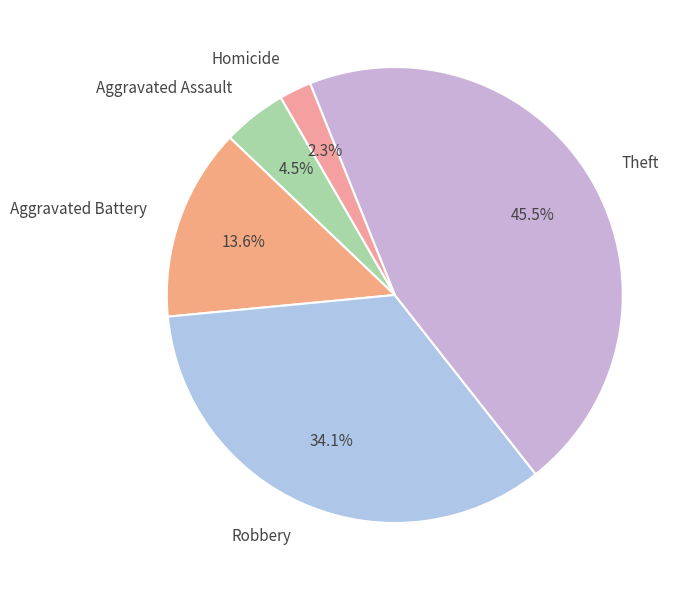

What percentage is the Robbery slice, to the nearest percent?

34%